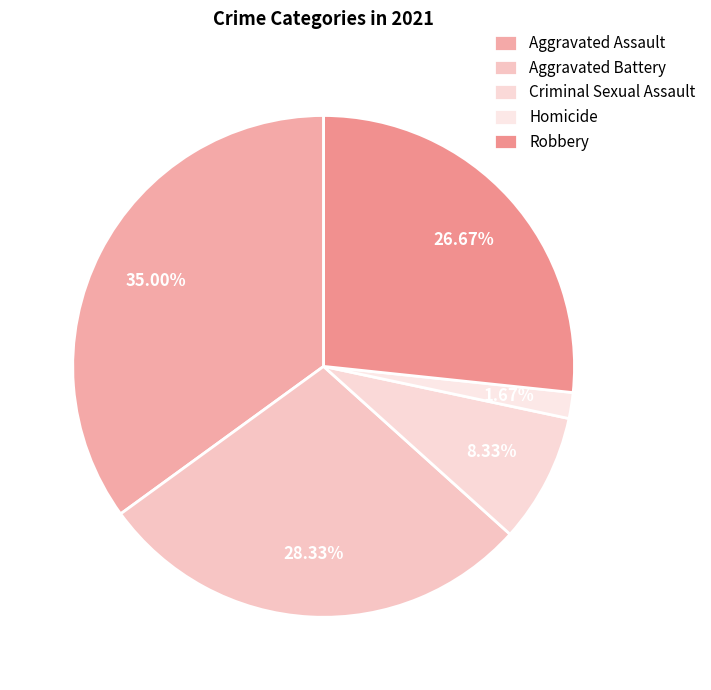

True or false: Aggravated Battery accounts for 22% of the total.

False